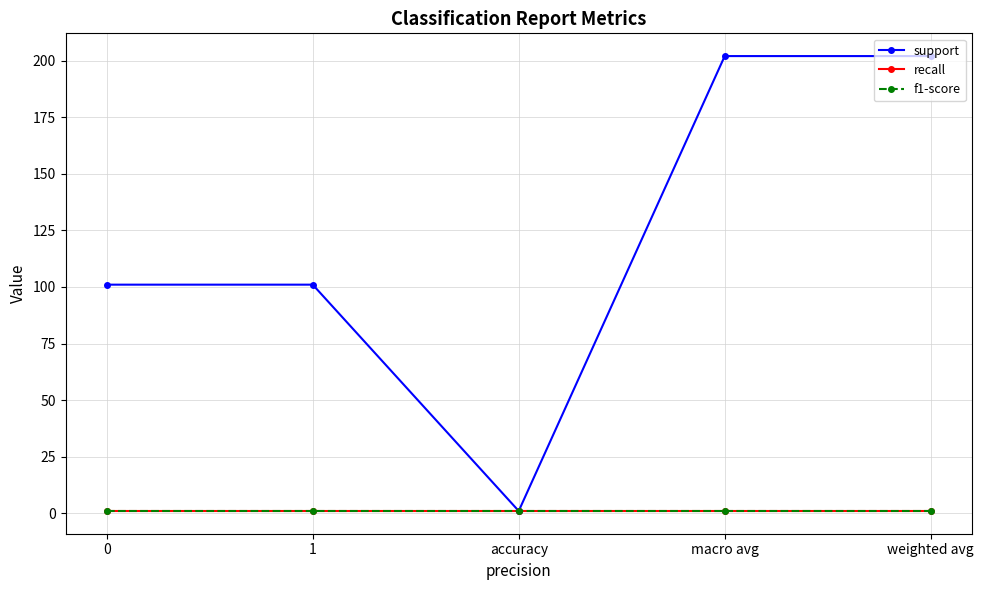

What is the difference between the highest and lowest values at macro avg?

201